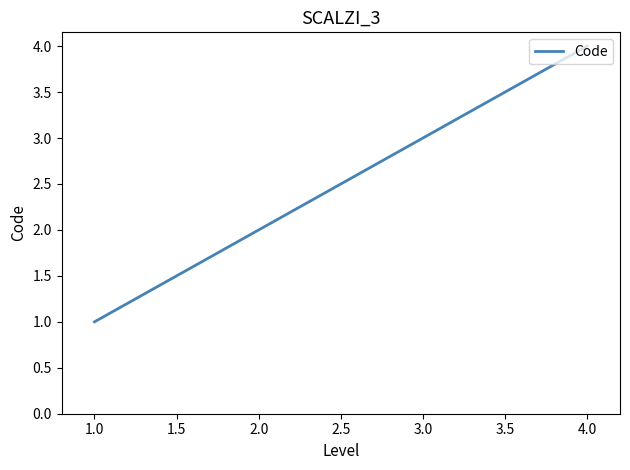

The value at 2.0 is 3. True or false?

False